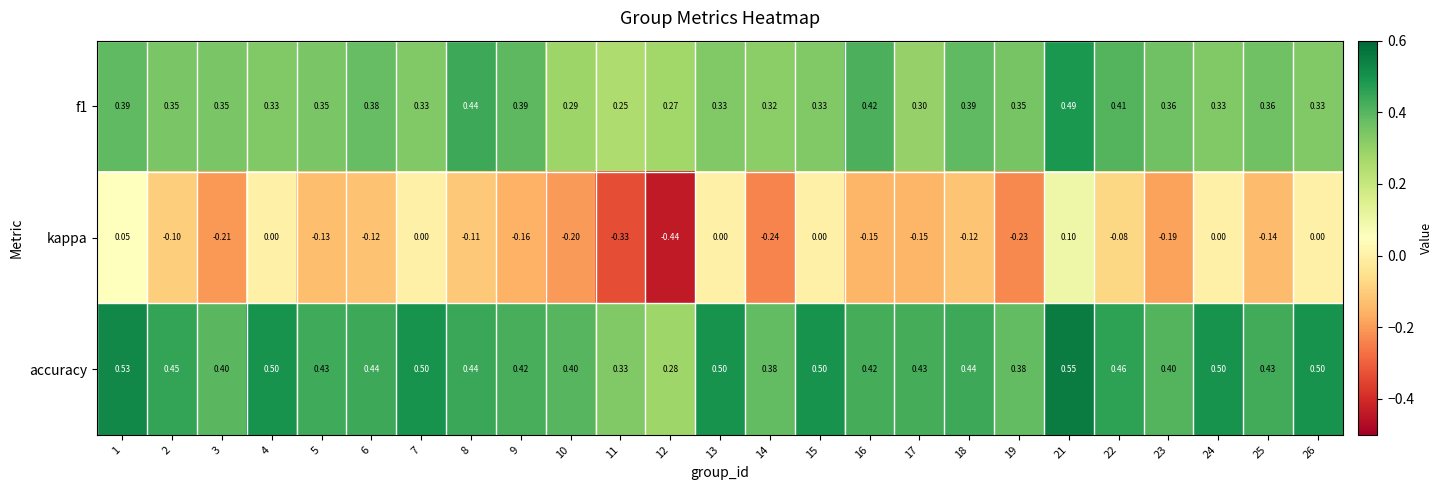

Which series has the largest total across all categories?

accuracy